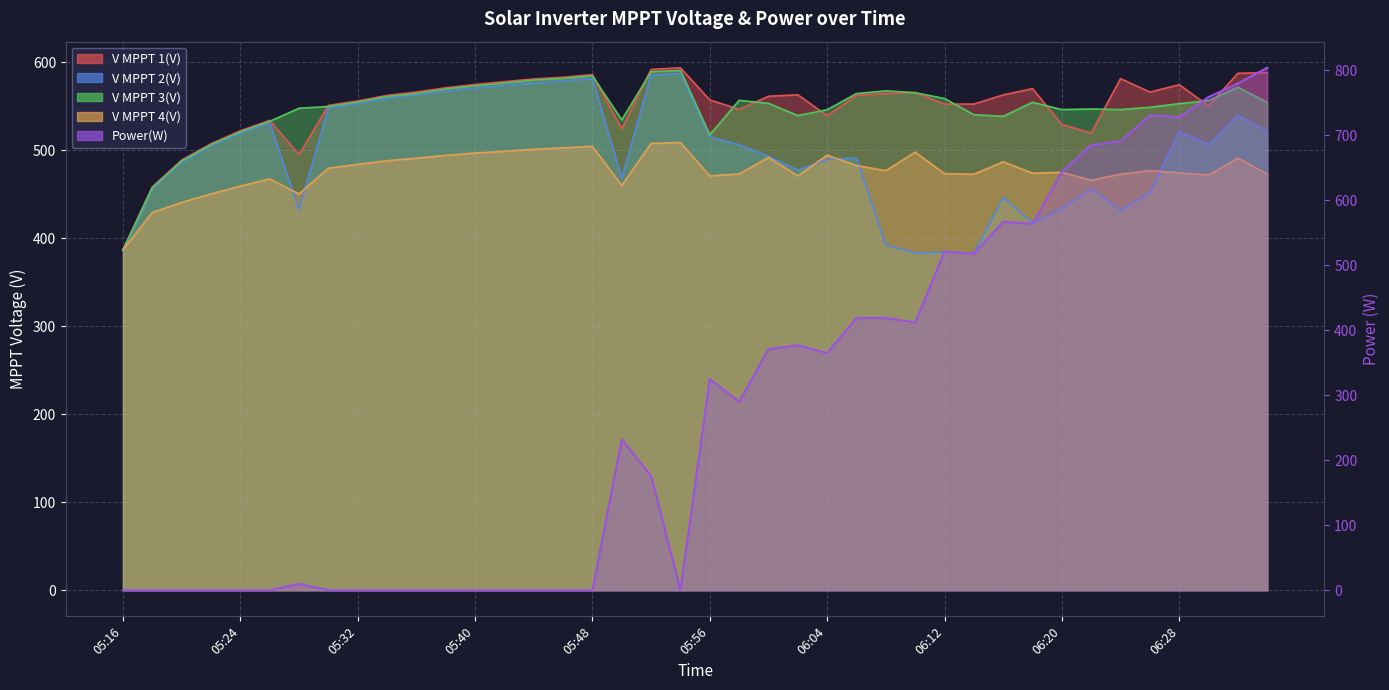

What is the label of the 30th point from the right?

05:36